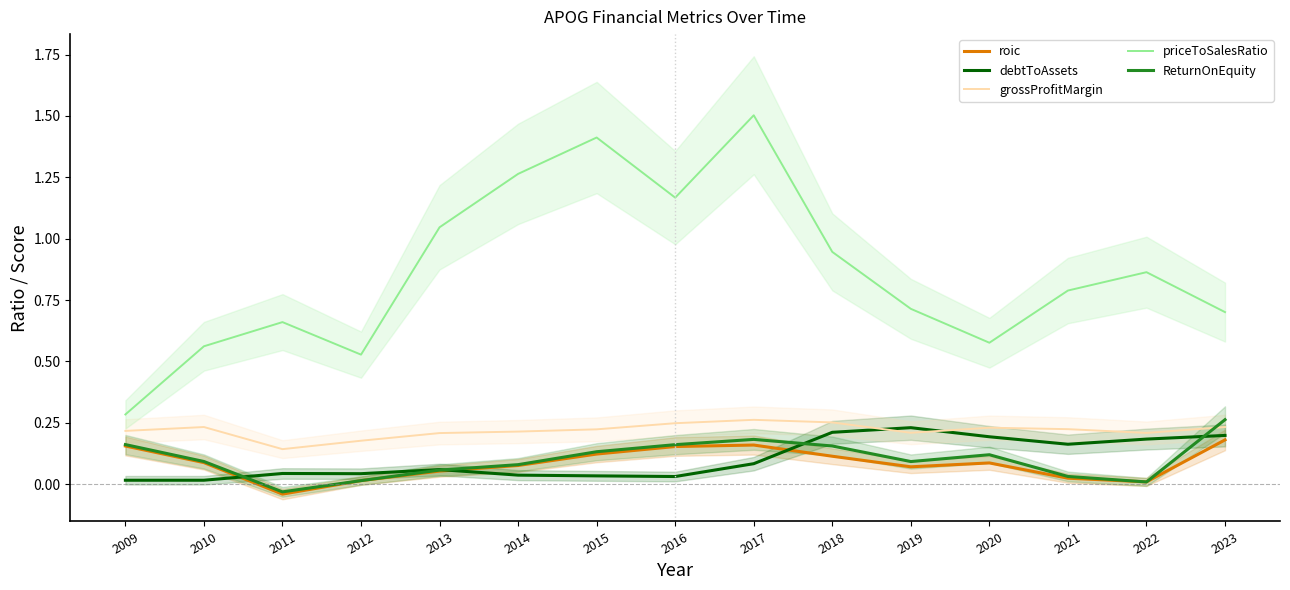

At which category does the chart reach its minimum across all series?

2011